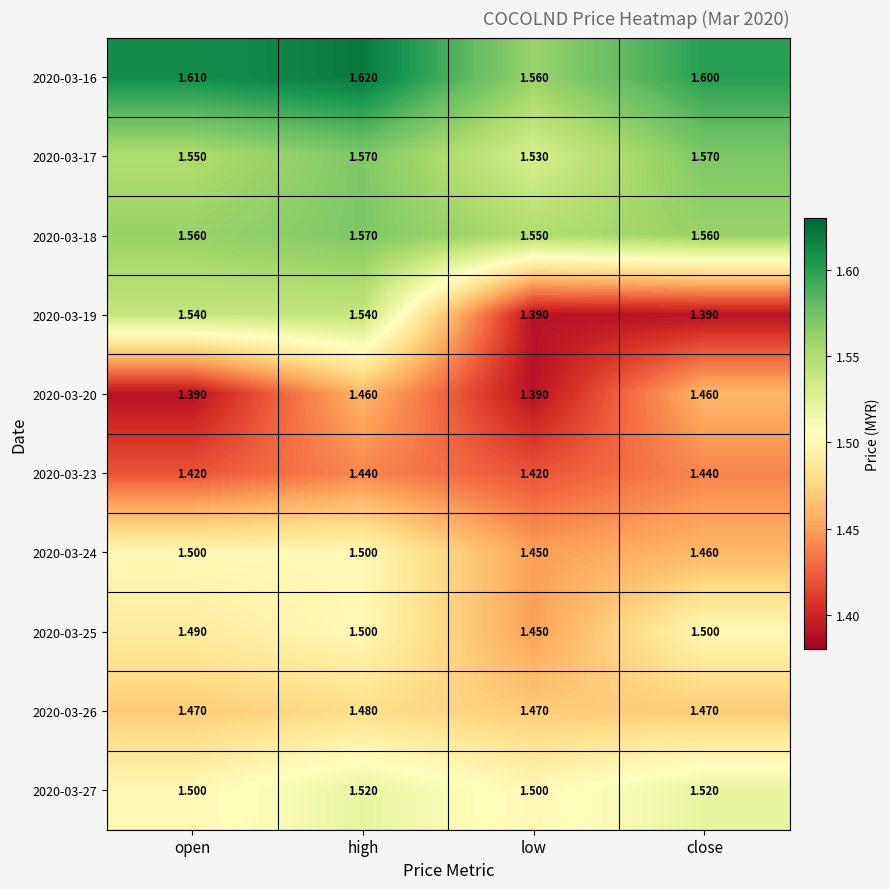

How many data points does each series have?

4